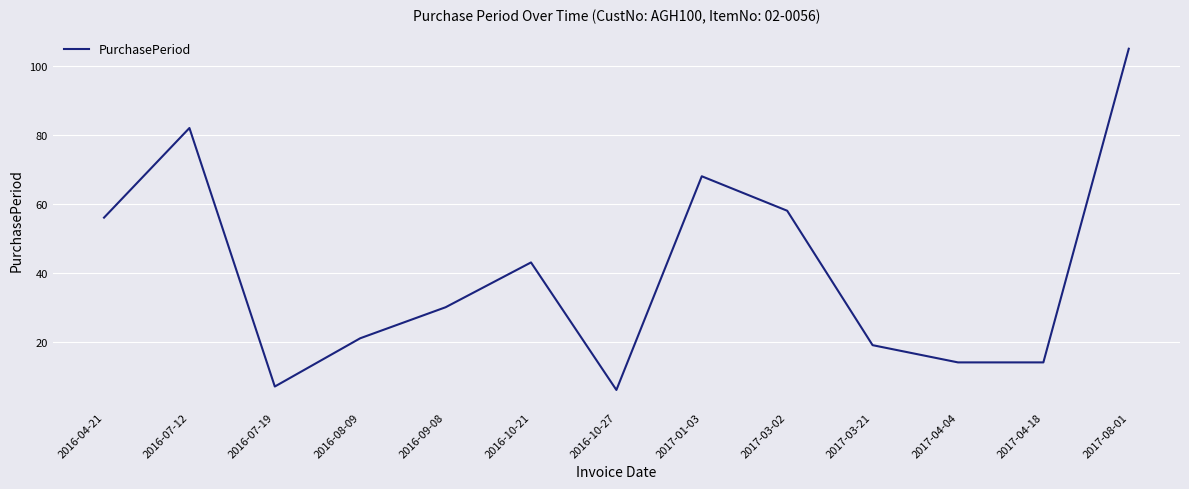

Which has a higher value, 2017-01-03 or 2016-07-12?

2016-07-12